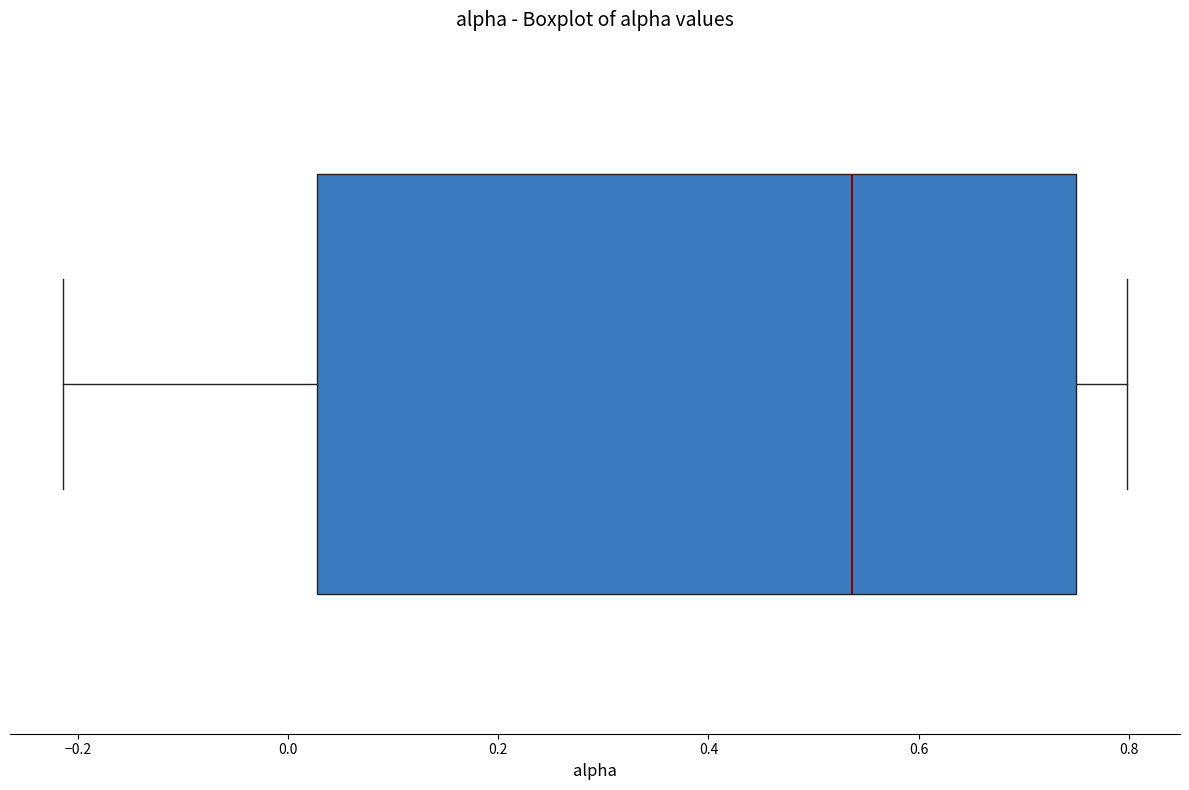

Transcribe this box plot: give where the median line is, the range the box spans, and where the two whiskers end, as read against the x-axis. The values are not printed on the chart, so give them approximately, as read against the axis.

median 0.54, box 0.02 to 0.74, whiskers -0.22 to 0.80